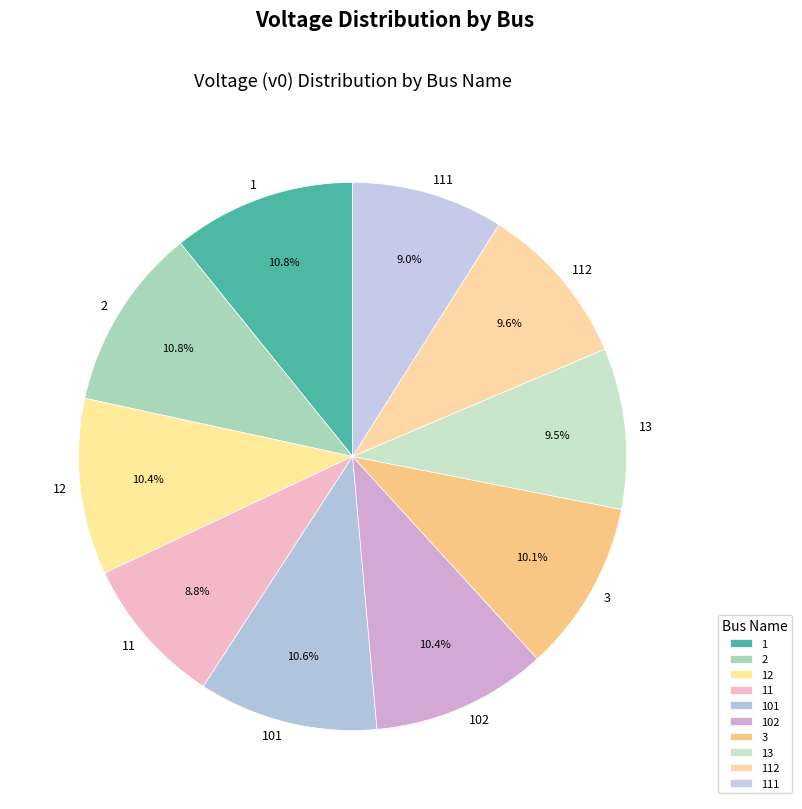

Which has a higher value, 11 or 102?

102